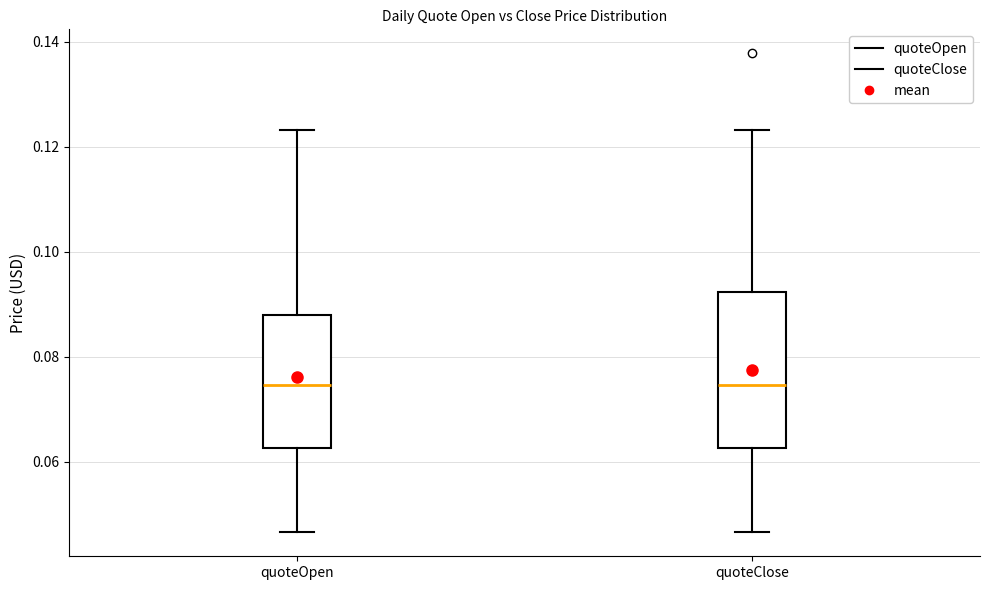

Where does the median line of the box for quoteClose sit on the y-axis? The values are not printed on the chart, so give them approximately, as read against the axis.

0.074